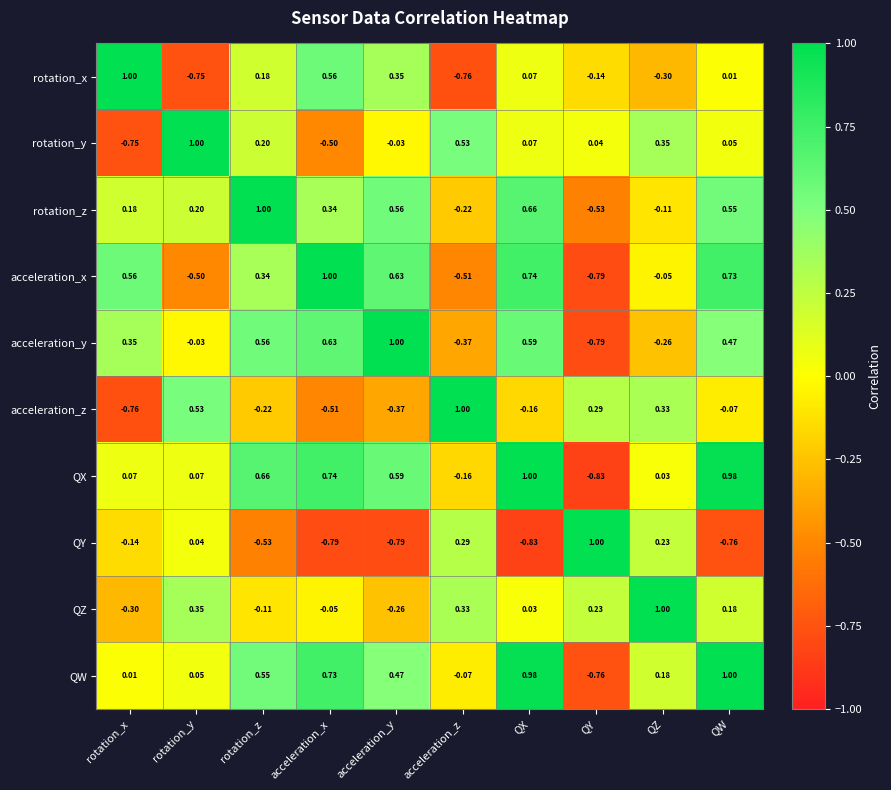

At which label does acceleration_x reach its minimum?

QY